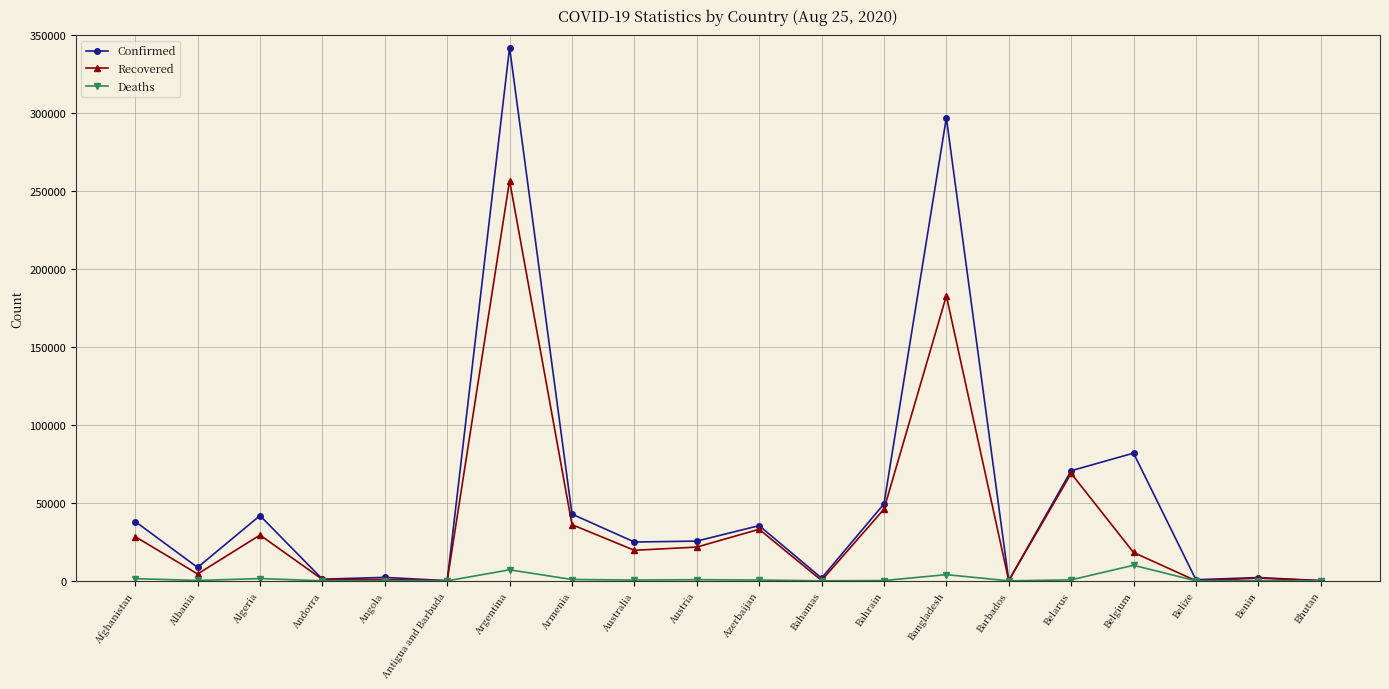

What is the label of the 13th point from the left?

Bahrain